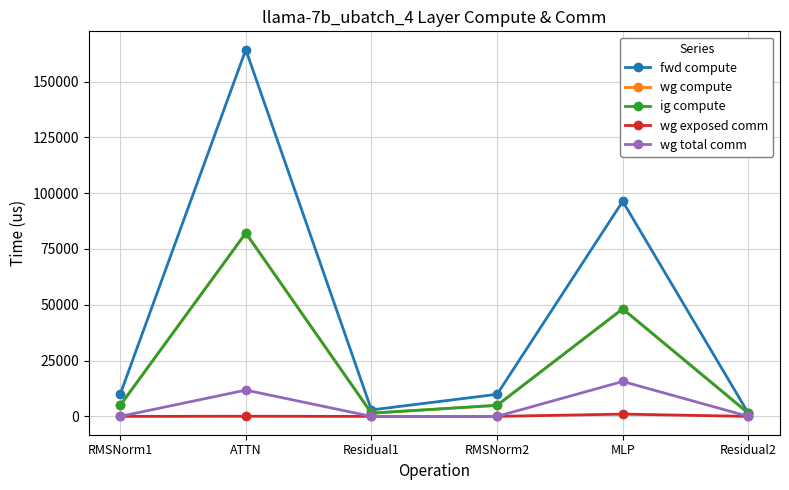

Rank the series at RMSNorm2 from lowest to highest value.

wg exposed comm, wg total comm, wg compute, ig compute, fwd compute